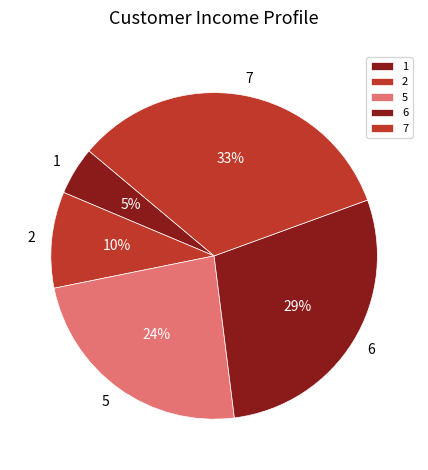

Count the number of slices in the pie.

5